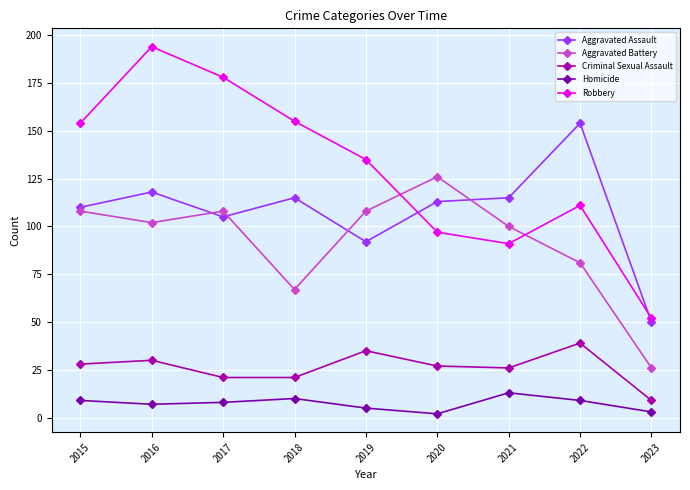

What value does the Criminal Sexual Assault series have at 2015?

28